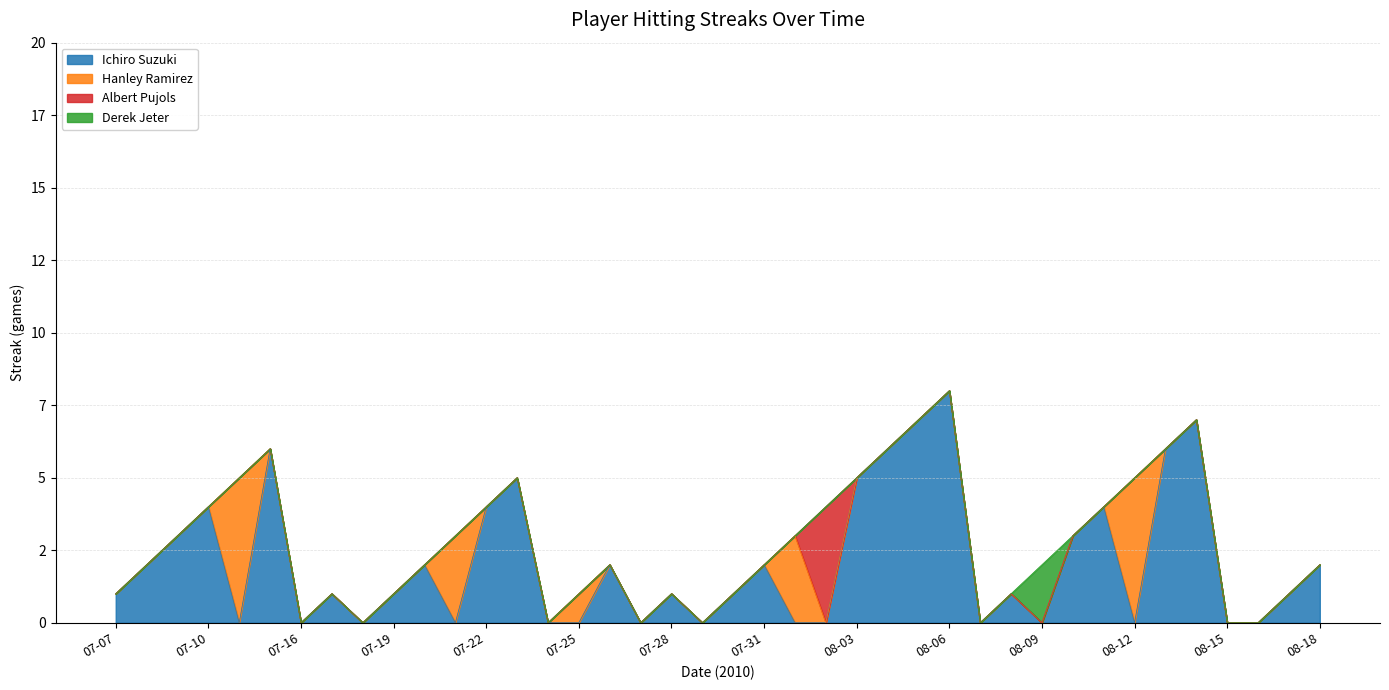

What is the sum of all Hanley Ramirez values?

17